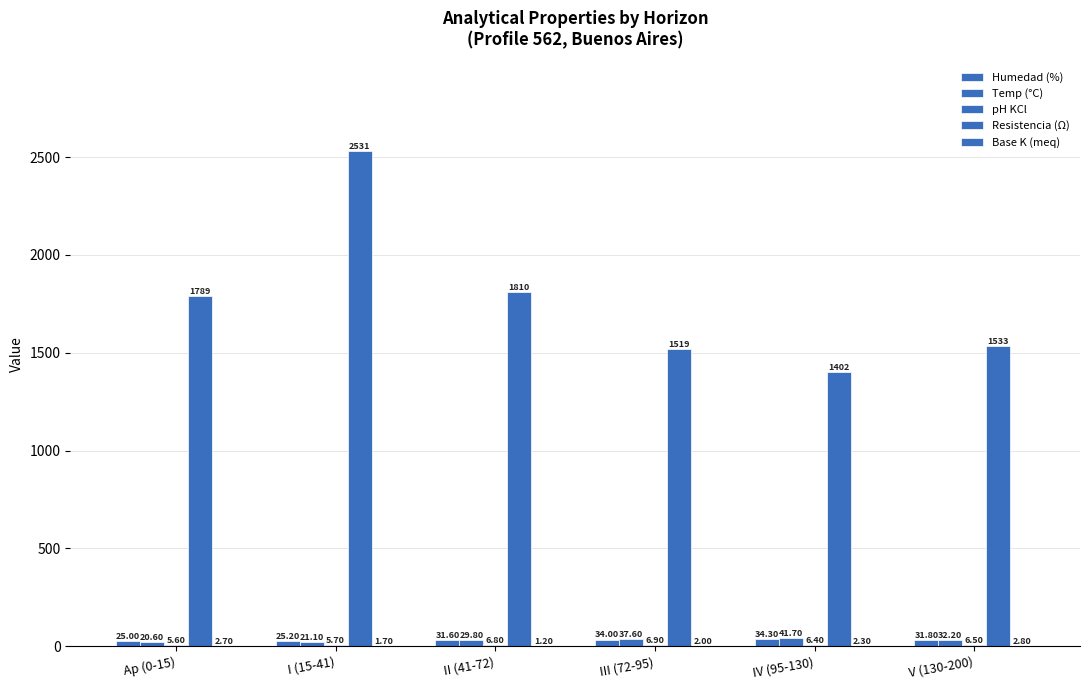

What is the difference between the maximum and second lowest values in the pH KCl series?

1.2